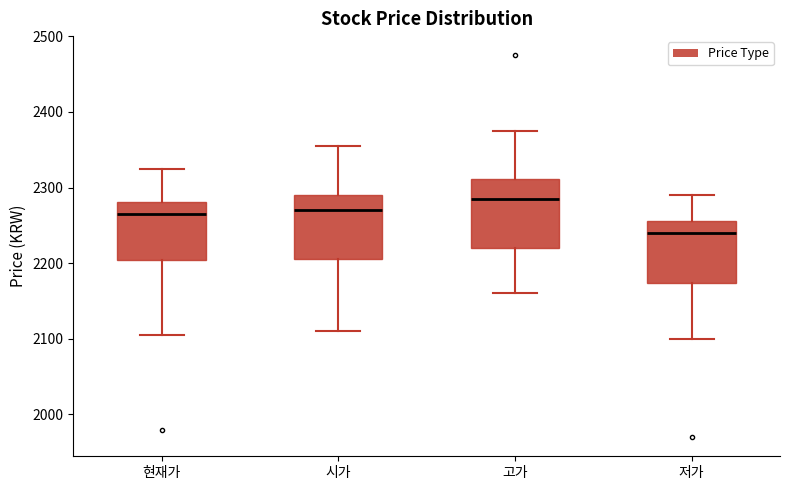

Where does the upper whisker of the box for 고가 end on the y-axis? The values are not printed on the chart, so give them approximately, as read against the axis.

2380